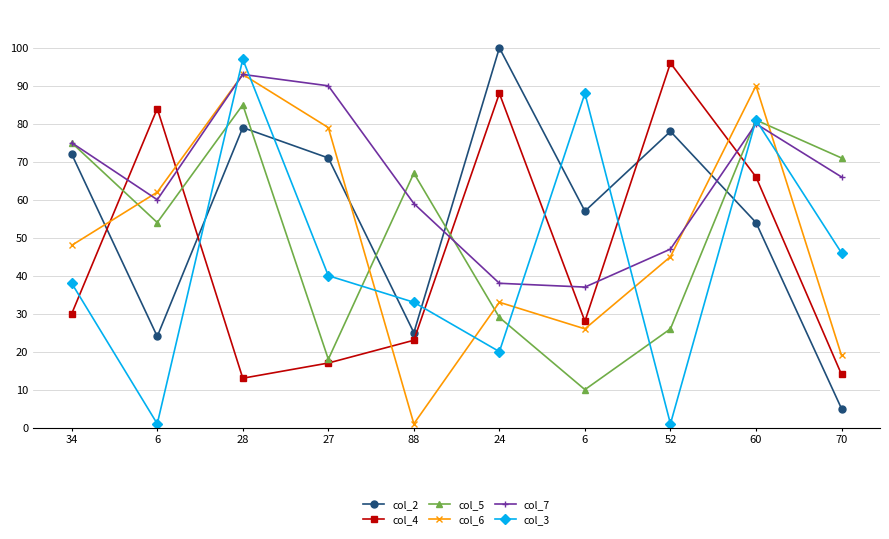

List the series in order of their peak value, lowest first.

col_5, col_6, col_7, col_4, col_3, col_2